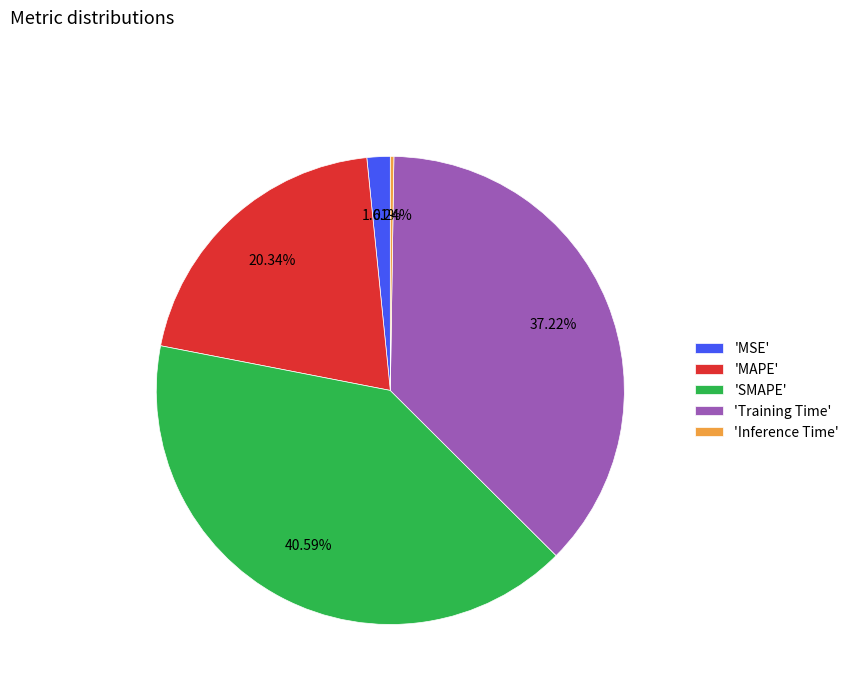

What is the largest slice in the pie chart?

'SMAPE'